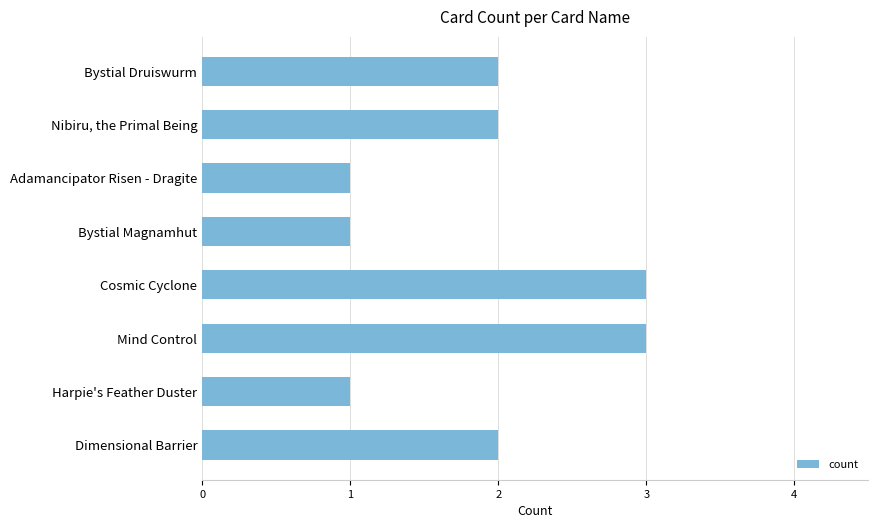

What is the label of the 5th bar from the bottom?

Bystial Magnamhut